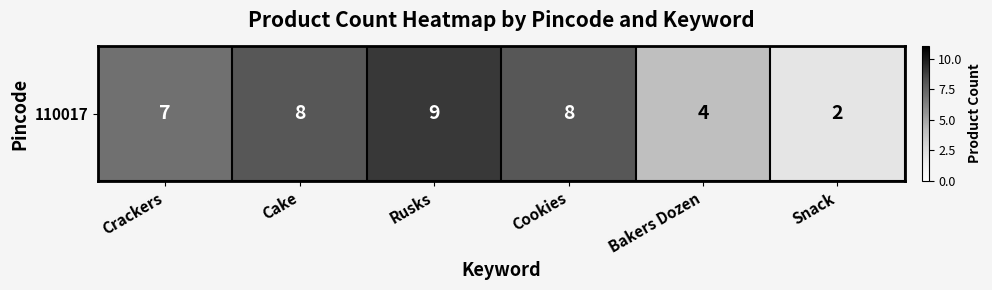

Between Bakers Dozen and Cookies, which is larger?

Cookies